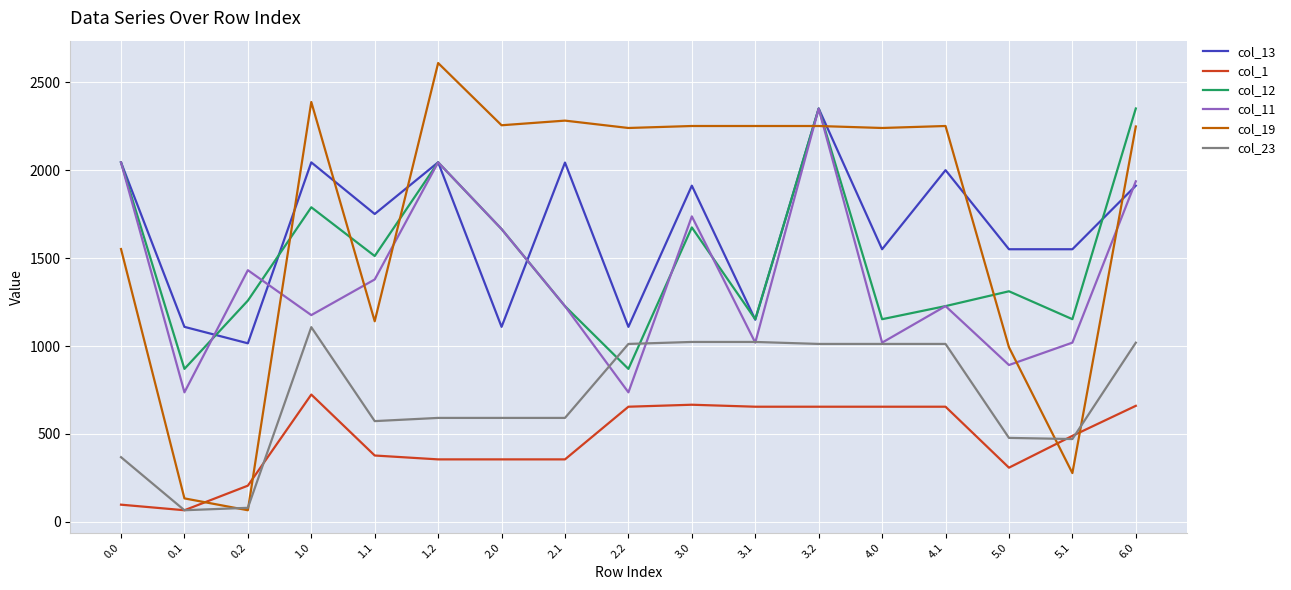

True or false: col_11 has more than 0 points higher than both neighbors.

True